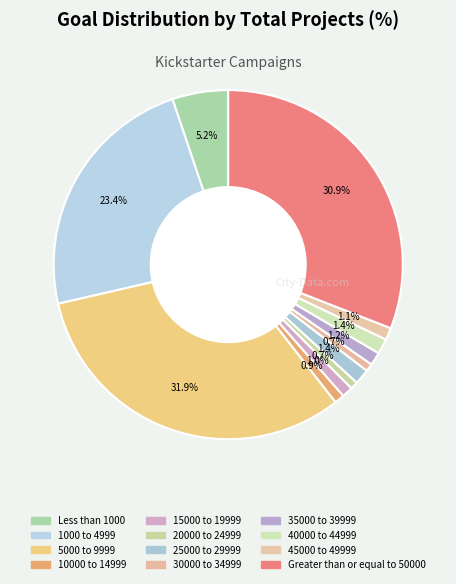

How many slices are in this pie chart?

12